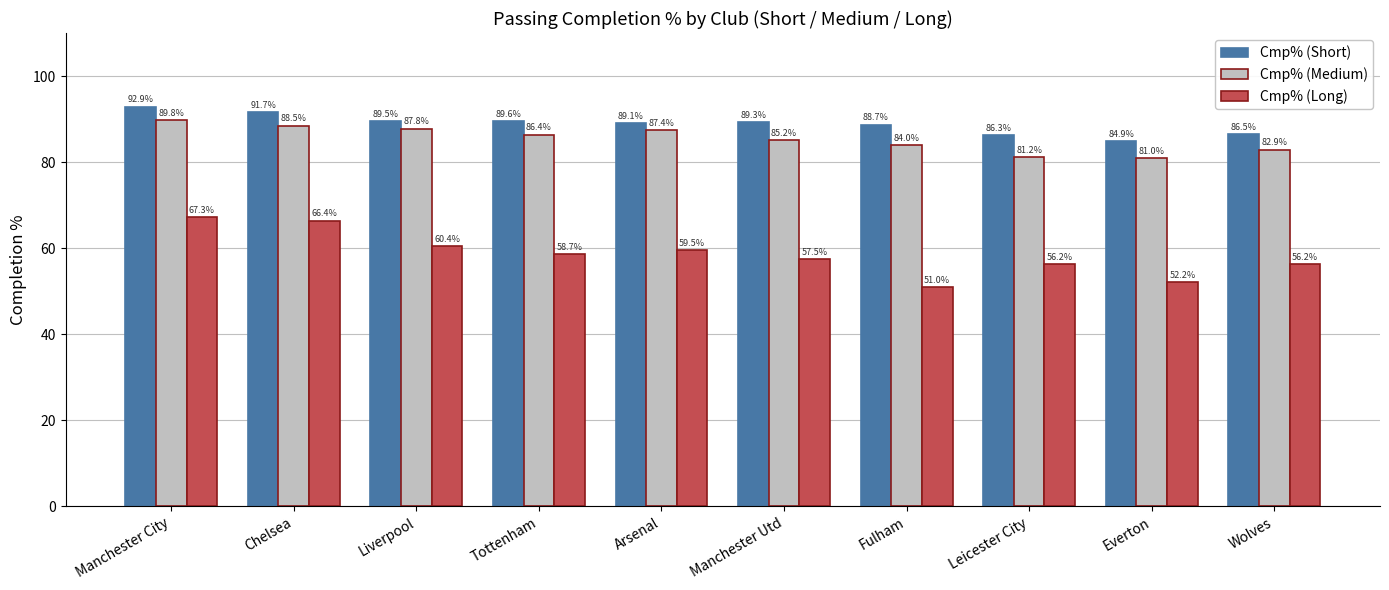

Count the number of categories in the chart.

10